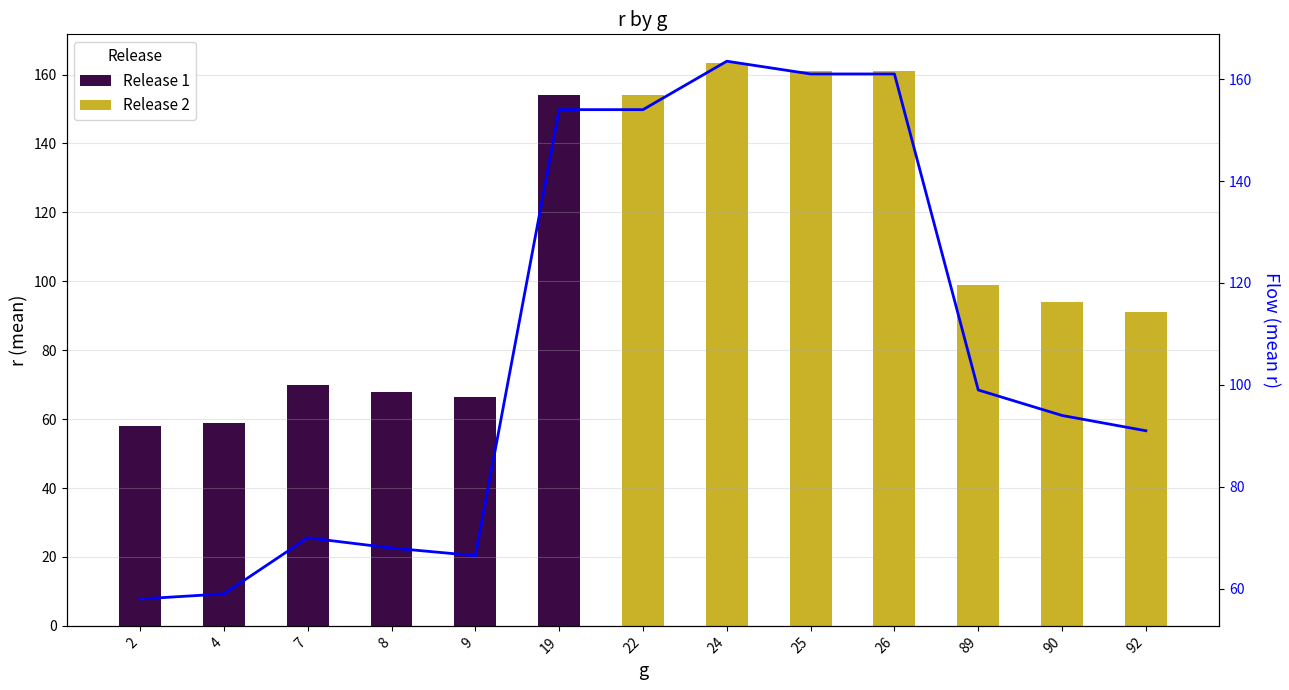

How many values are below 94?

6